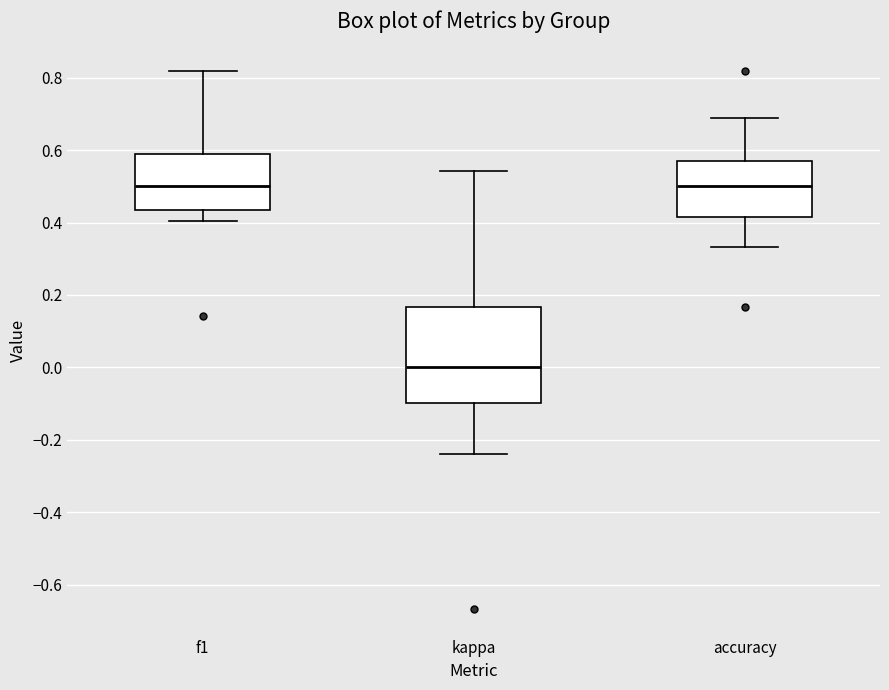

Reading left to right, read every box against the y-axis: the position of its median line, the range the box covers, and the ends of its whiskers. The values are not printed on the chart, so give them approximately, as read against the axis.

f1: median 0.50, box 0.44 to 0.58, whiskers 0.40 to 0.82
kappa: median 0.00, box -0.10 to 0.16, whiskers -0.24 to 0.54
accuracy: median 0.50, box 0.42 to 0.58, whiskers 0.34 to 0.68